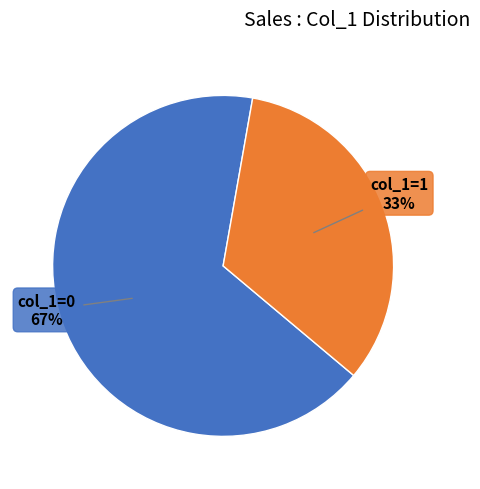

Rank the categories by value from lowest to highest.

col_1=1, col_1=0